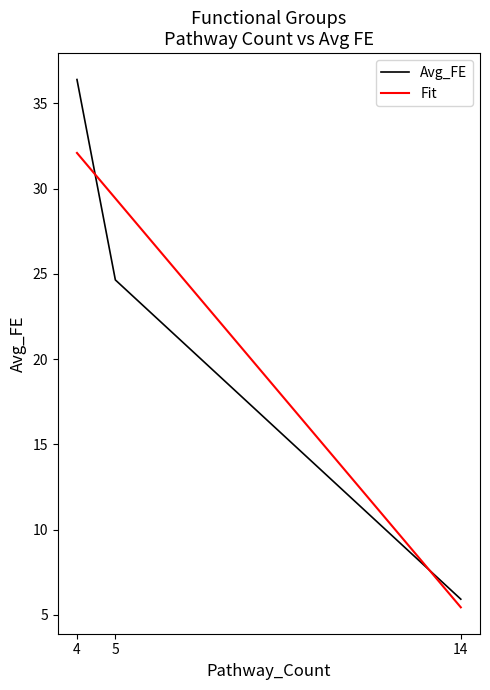

At which label is Avg_FE closest to 21?

5